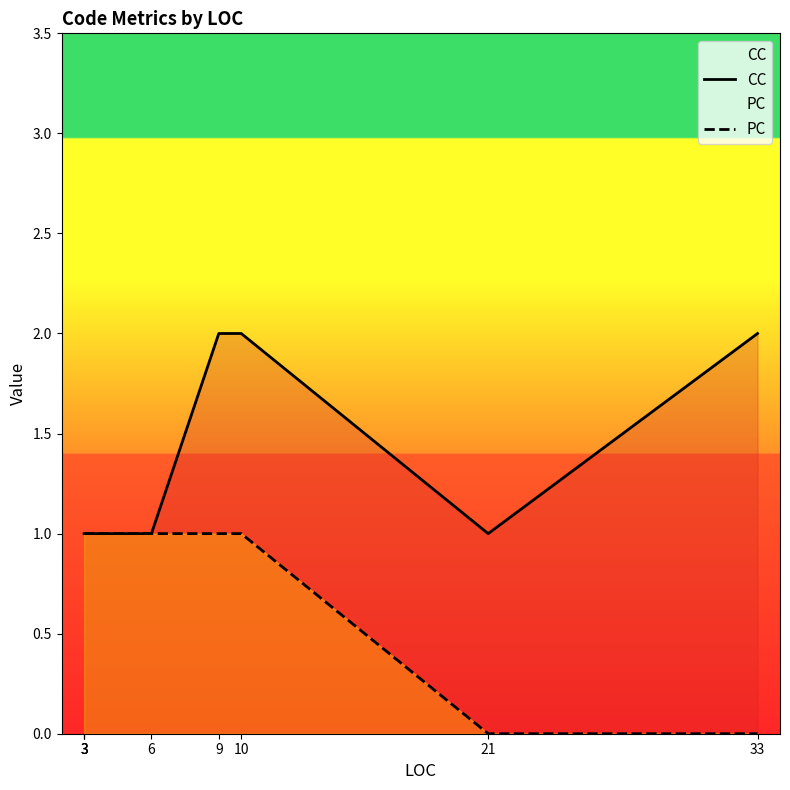

True or false: PC and CC cross at least once.

False